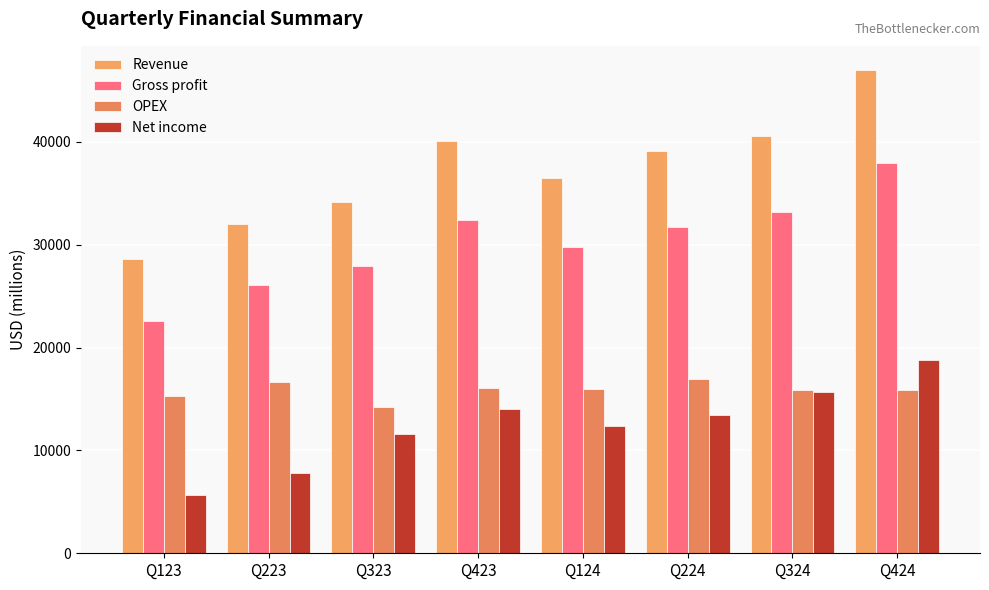

Where does the Net income series first go above 13465?

Q423